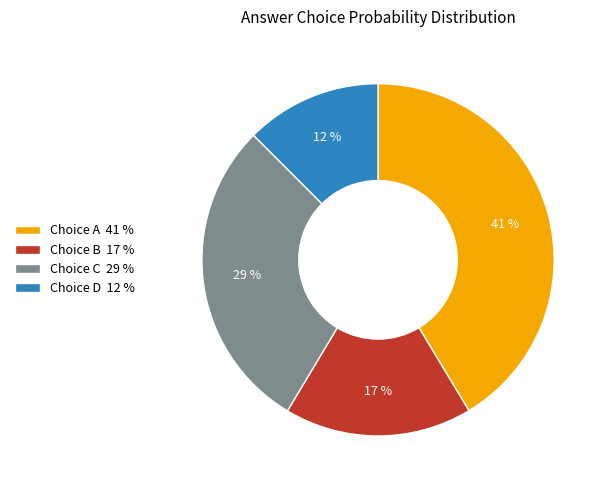

What is the smallest slice in the pie chart?

Choice D 12 %